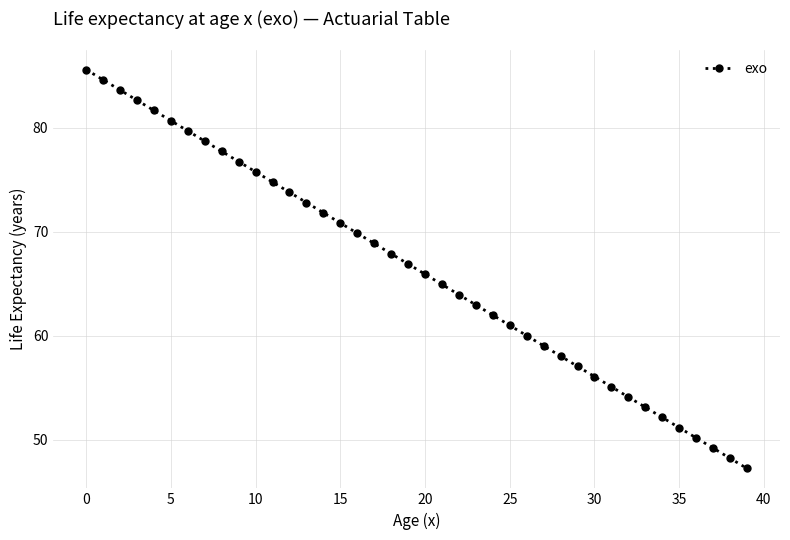

True or false: the data has more than 0 interior local peaks.

False